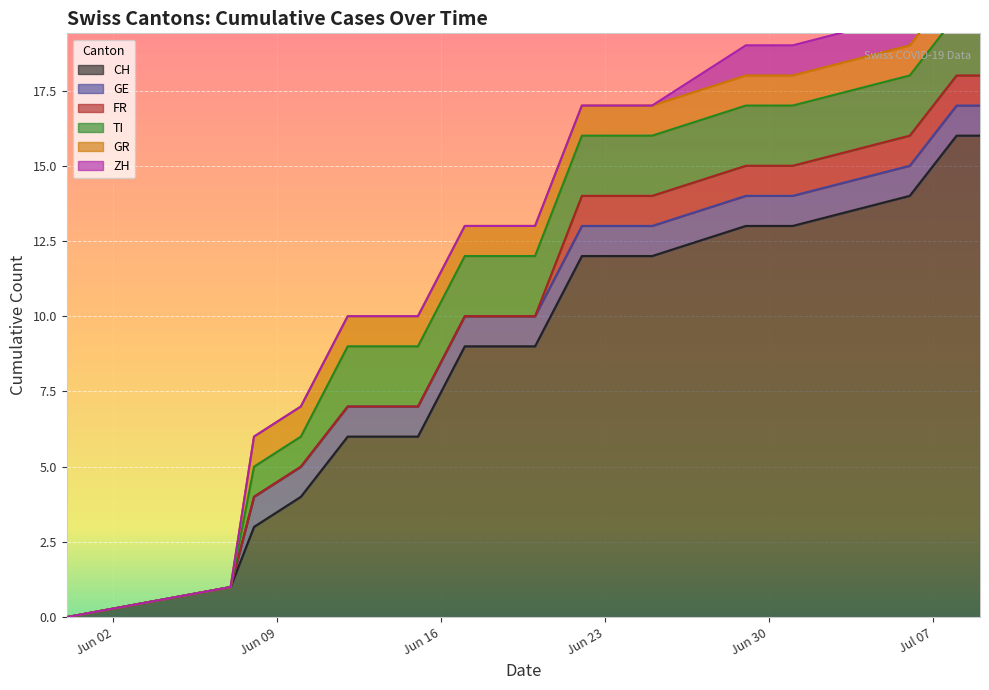

Reading left to right, list all the values displayed in this chart.

CH: 0	1	3	4	6	6	9	9	12	12	13	13	14	16	16
GE: 0	0	1	1	1	1	1	1	1	1	1	1	1	1	1
FR: 0	0	0	0	0	0	0	0	1	1	1	1	1	1	1
TI: 0	0	1	1	2	2	2	2	2	2	2	2	2	2	2
GR: 0	0	1	1	1	1	1	1	1	1	1	1	1	1	1
ZH: 0	0	0	0	0	0	0	0	0	0	1	1	1	3	3